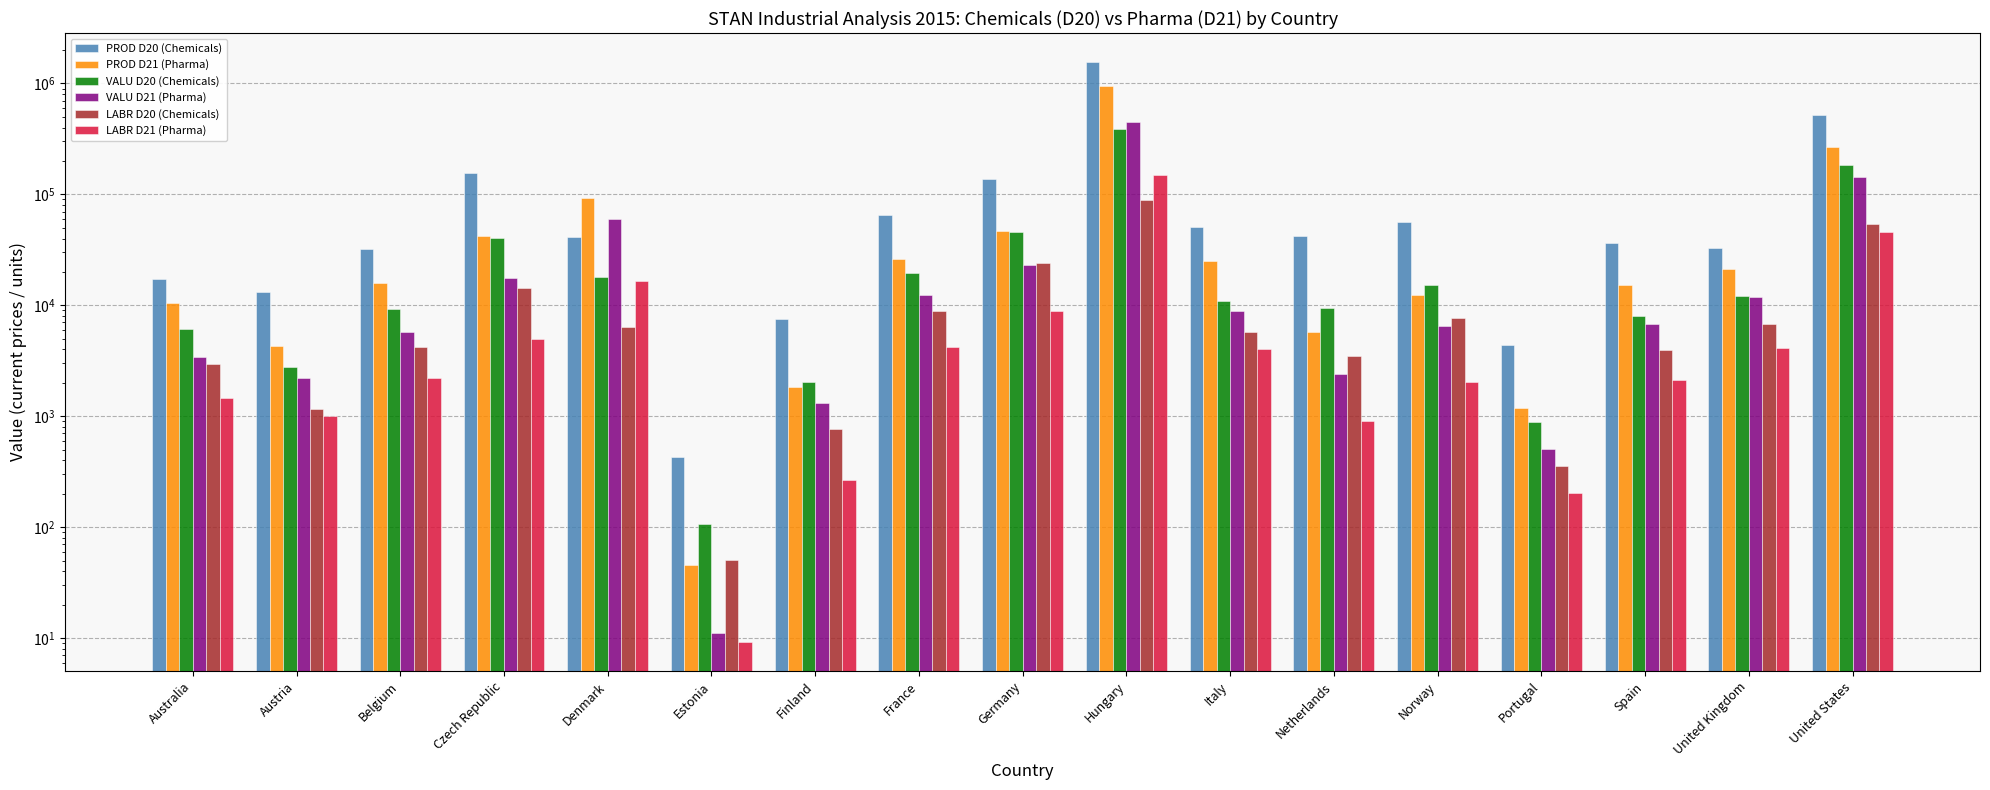

At how many categories does at least one series exceed 1298378?

1